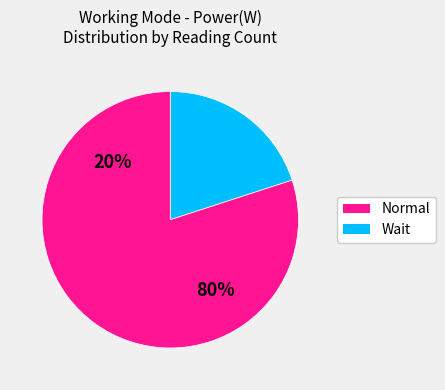

How many segments does this pie chart have?

2